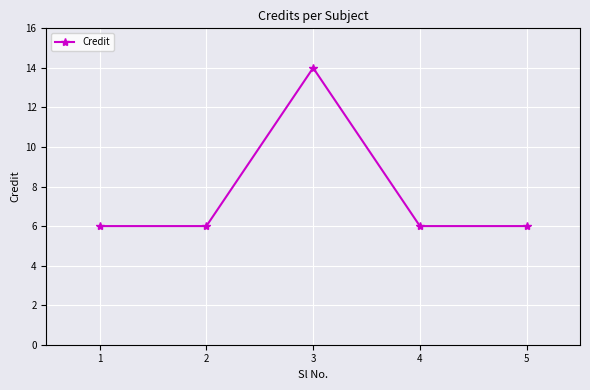

How many values are between 6 and 7?

4